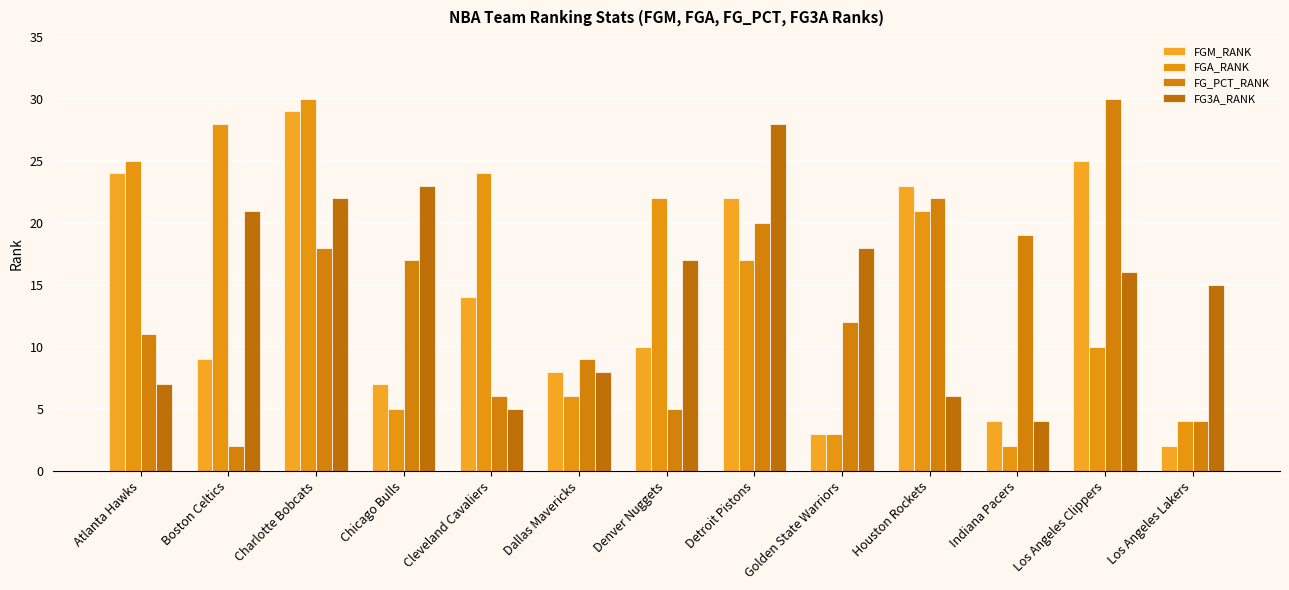

What is the difference between the FGA_RANK values at Chicago Bulls and Cleveland Cavaliers?

19